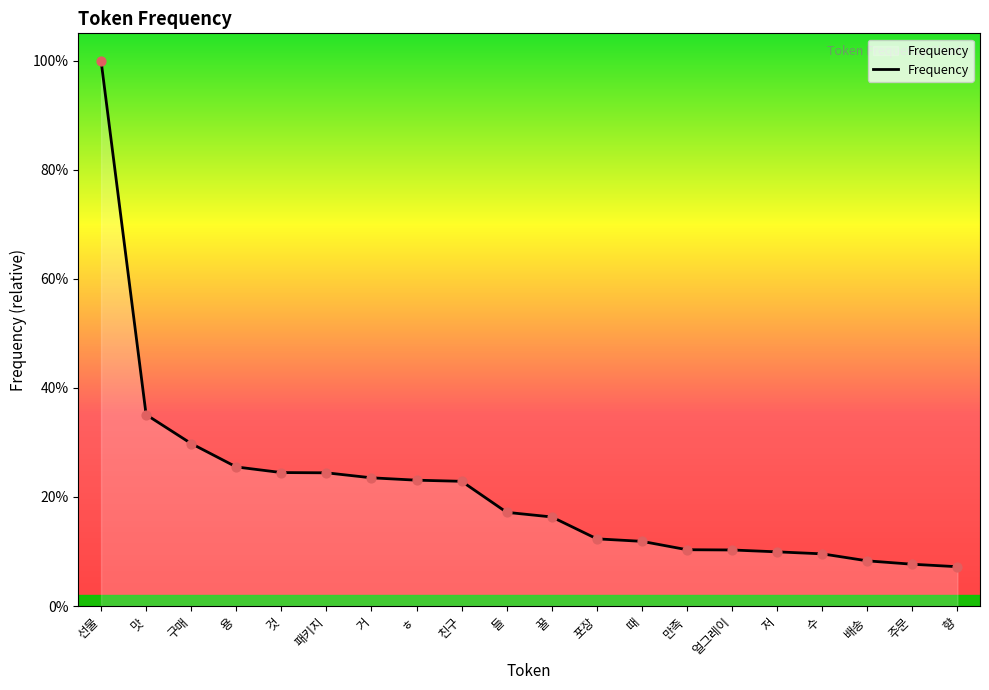

Does the chart have visible grid lines?

No